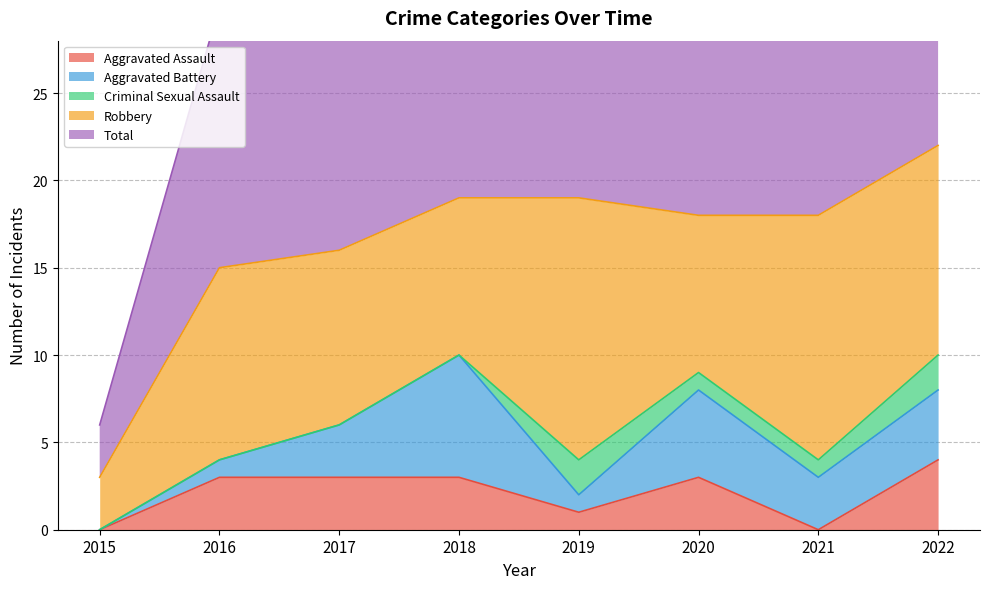

Reading left to right, transcribe all the data shown in this chart.

Aggravated Assault: 0	3	3	3	1	3	0	4
Aggravated Battery: 0	1	3	7	1	5	3	4
Criminal Sexual Assault: 0	0	0	0	2	1	1	2
Robbery: 3	11	10	9	15	9	14	12
Total: 3	15	16	19	20	18	18	22